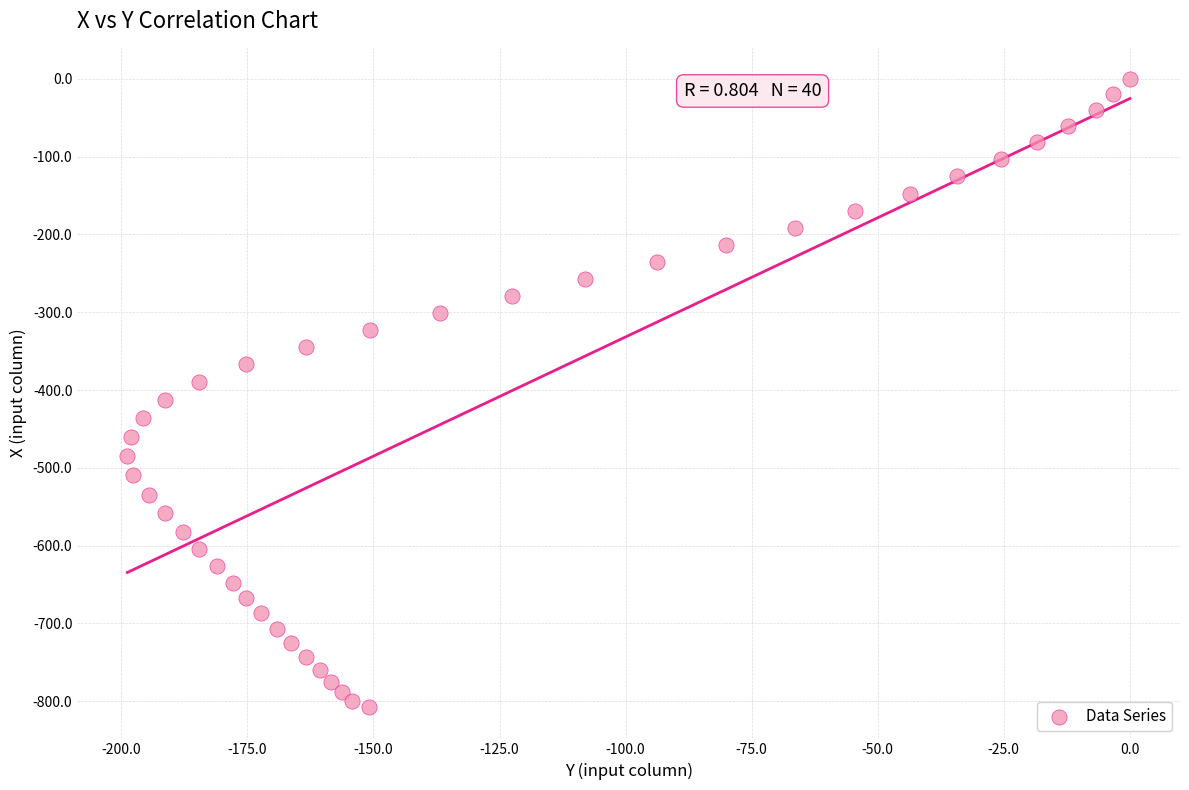

What is the range of Y values (max minus min)?

807.4